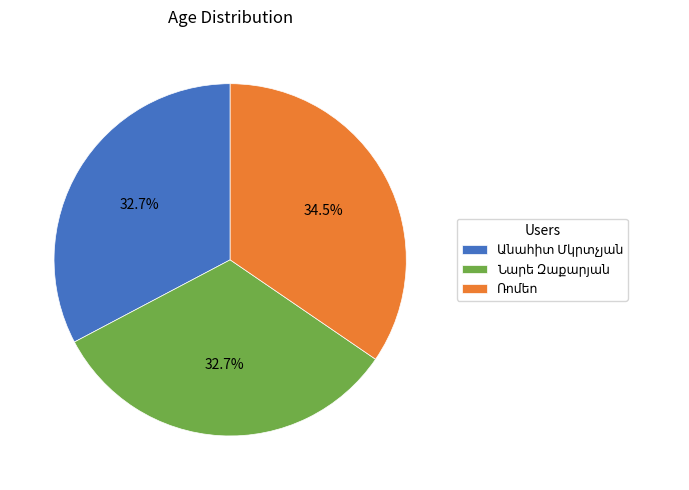

Is there any slice that represents more than half of the pie?

No